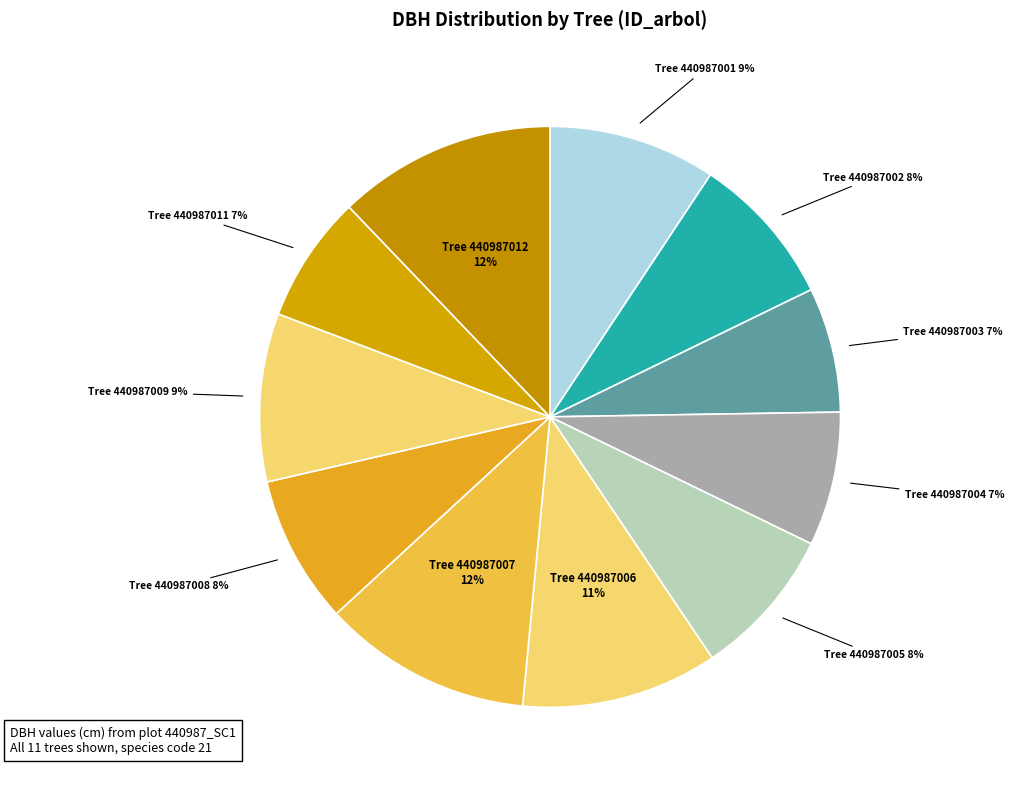

To the nearest percent, what is the average slice percentage?

9%